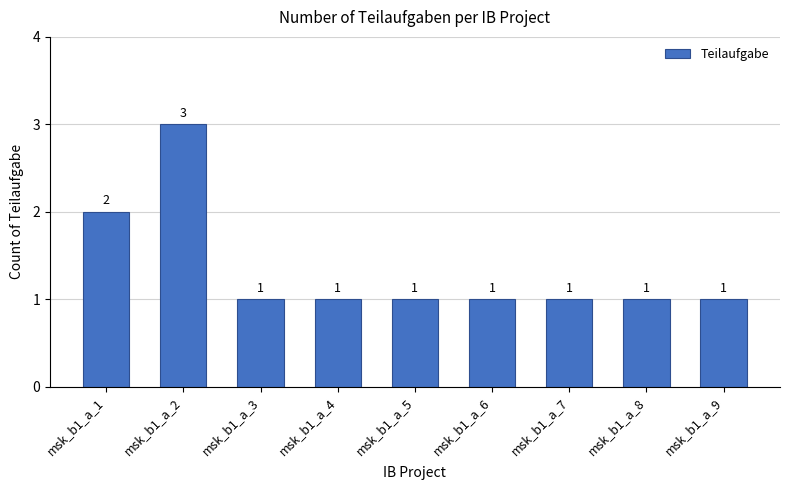

What is the greatest value displayed?

3